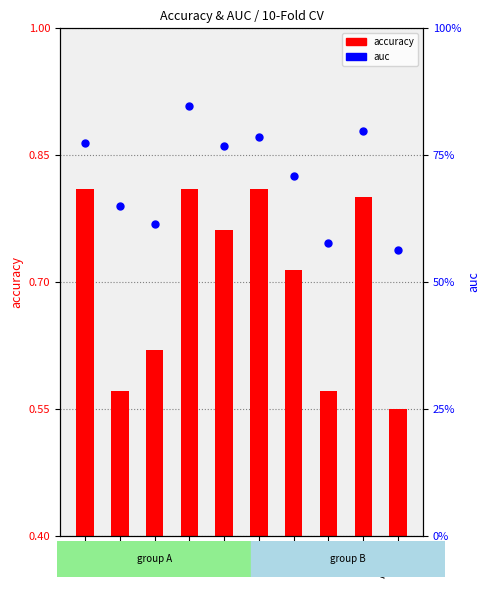

What are all the series names shown in the legend?

accuracy, auc